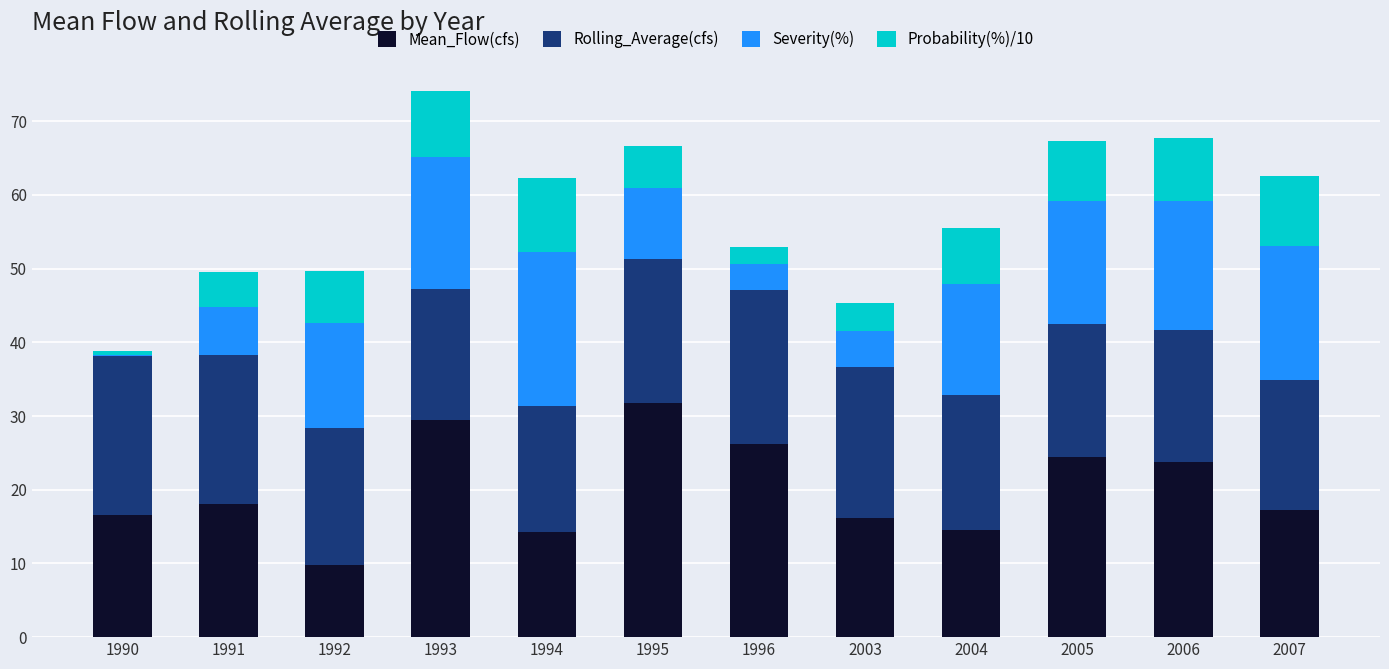

Are the bars grouped side by side (vs. stacked)?

No